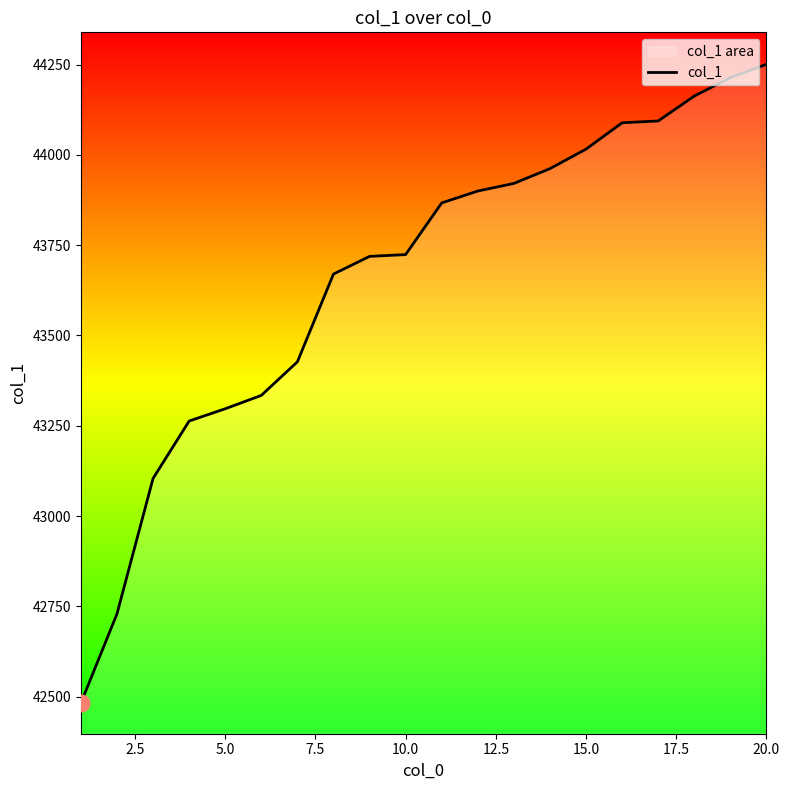

Reading left to right, transcribe all the data shown in this chart.

42482	42729	43104	43263	43297	43334	43427	43670	43719	43724	43867	43900	43921	43962	44016	44089	44094	44163	44214	44251